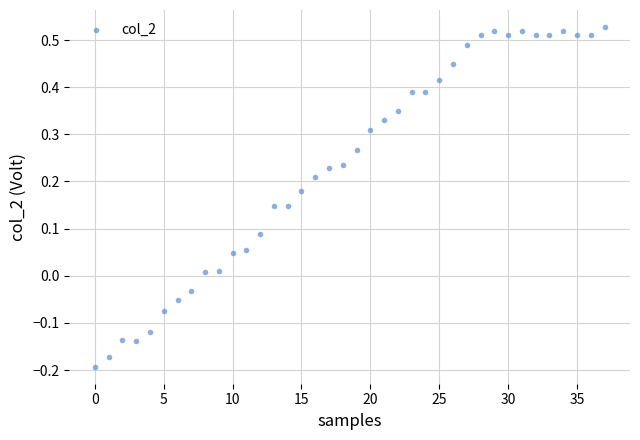

What is the range of Y values (max minus min)?

0.7